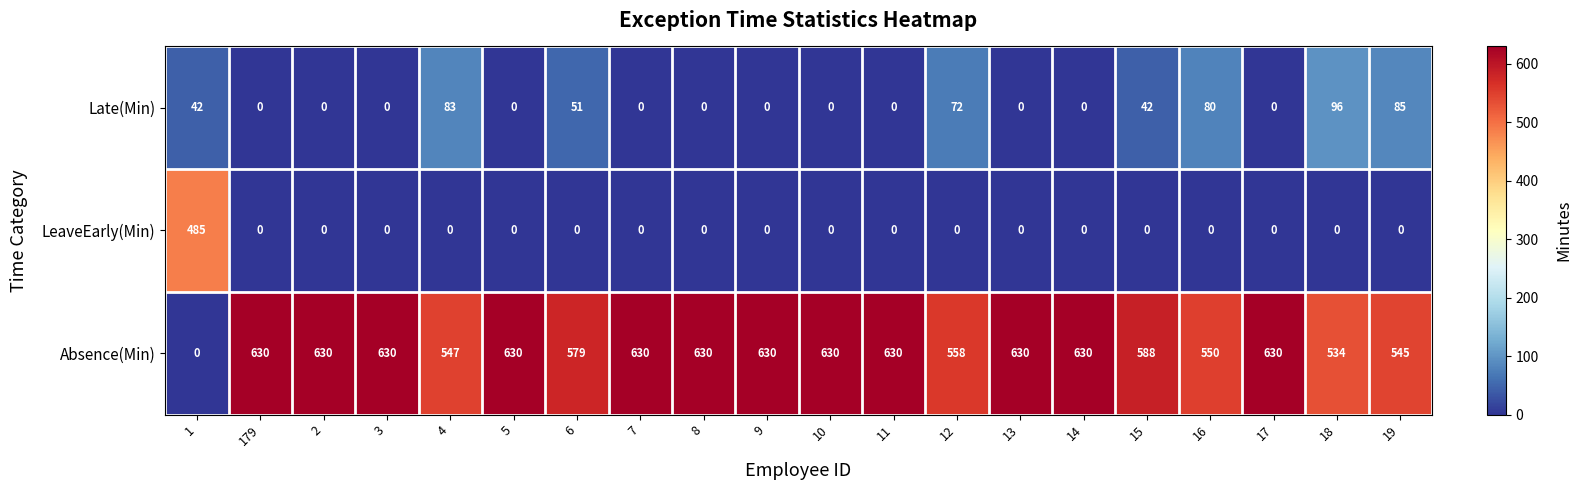

What is the difference between the maximum and second lowest values in the Absence(Min) series?

96